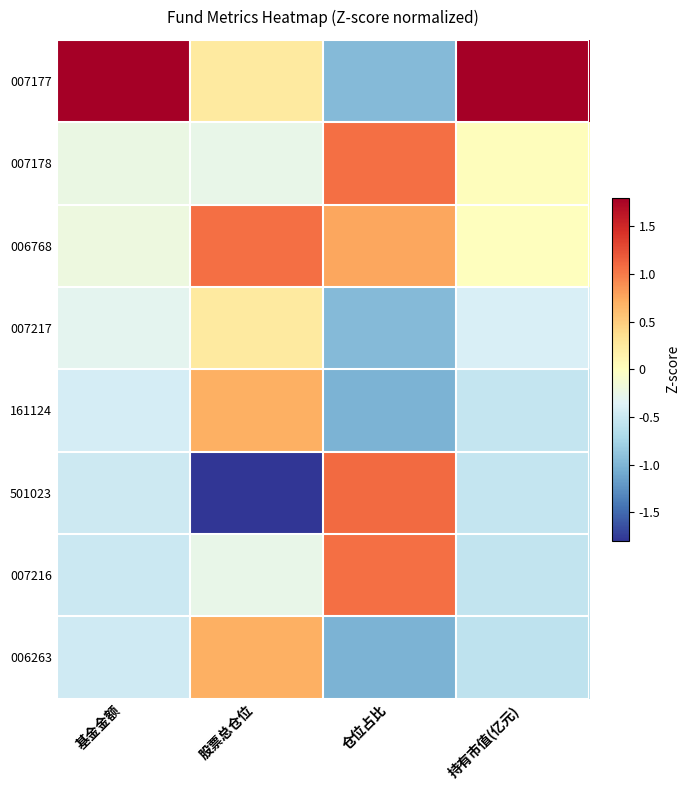

Reading left to right, extract all data points from this chart.

007177: 基金金额=2.6	股票总仓位=0.2	仓位占比=-1.0	持有市值(亿元)=2.6
007178: 基金金额=-0.2	股票总仓位=-0.3	仓位占比=1.1	持有市值(亿元)=0.0
006768: 基金金额=-0.2	股票总仓位=1.1	仓位占比=0.8	持有市值(亿元)=0.0
007217: 基金金额=-0.3	股票总仓位=0.2	仓位占比=-1.0	持有市值(亿元)=-0.4
161124: 基金金额=-0.4	股票总仓位=0.7	仓位占比=-1.0	持有市值(亿元)=-0.5
501023: 基金金额=-0.5	股票总仓位=-2.4	仓位占比=1.1	持有市值(亿元)=-0.5
007216: 基金金额=-0.5	股票总仓位=-0.3	仓位占比=1.1	持有市值(亿元)=-0.6
006263: 基金金额=-0.5	股票总仓位=0.7	仓位占比=-1.0	持有市值(亿元)=-0.6